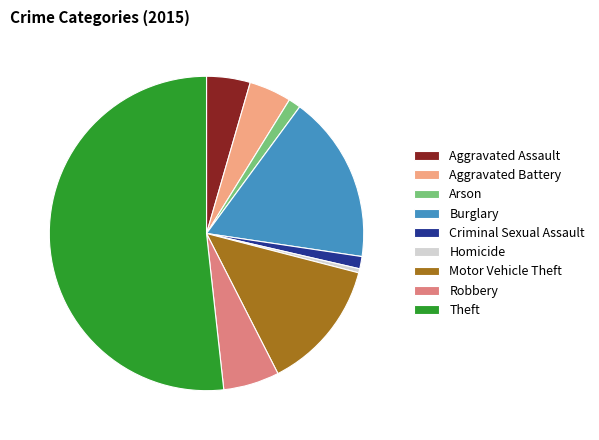

True or false: Homicide accounts for 14% of the total.

False